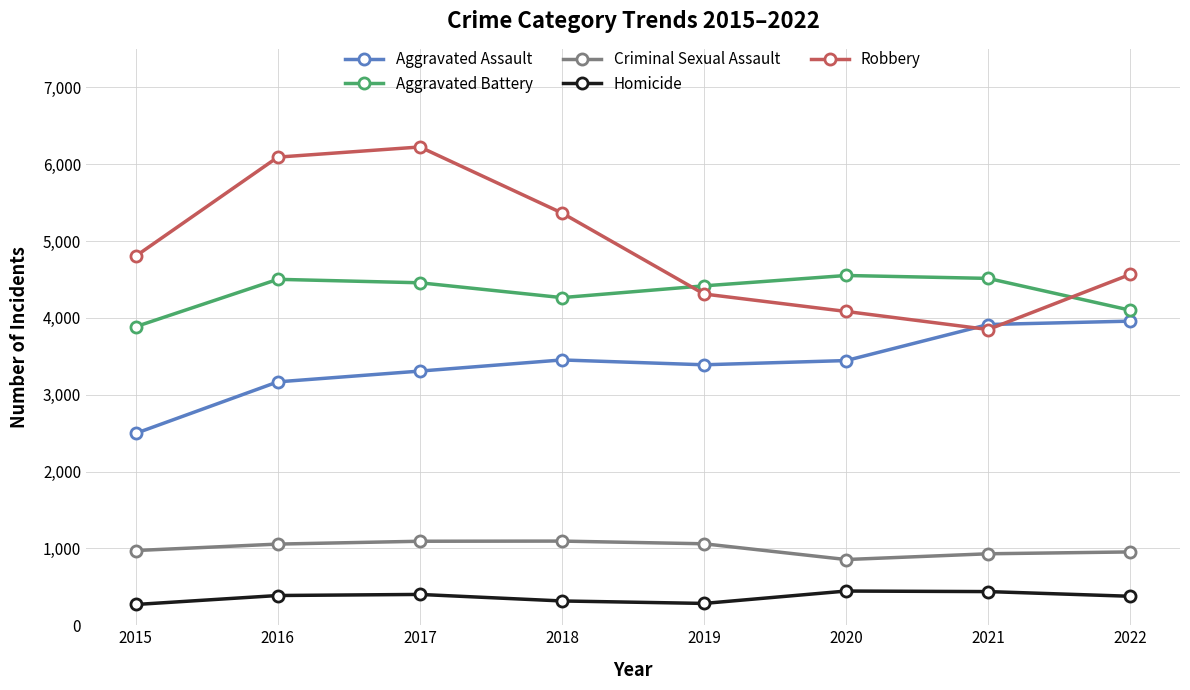

What is the total value across all series at 2019?

13459